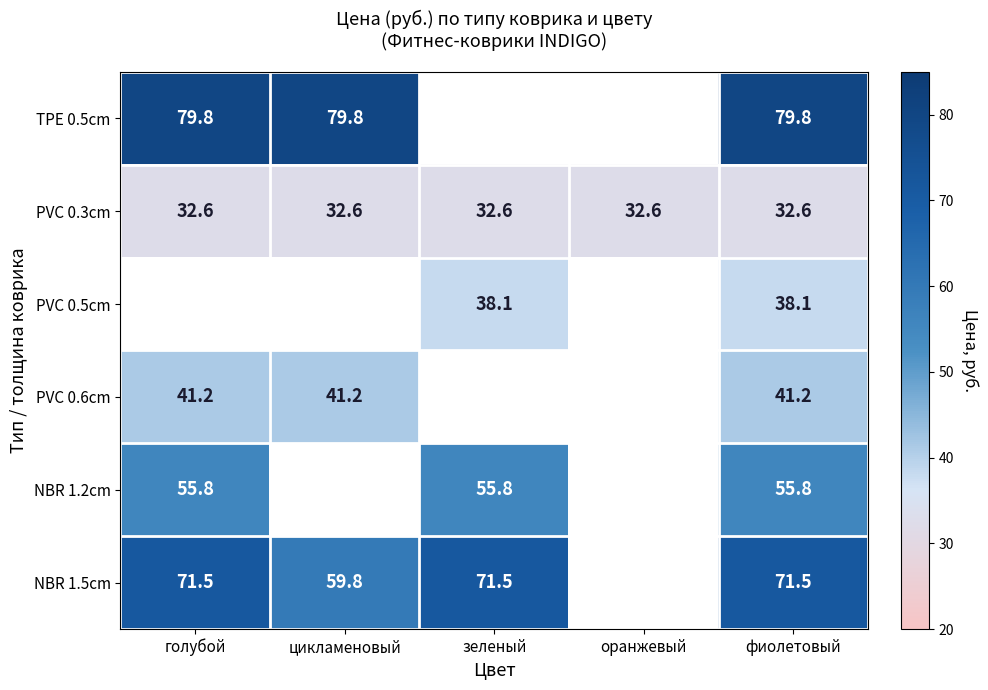

At which category is the sum across all series the highest?

фиолетовый